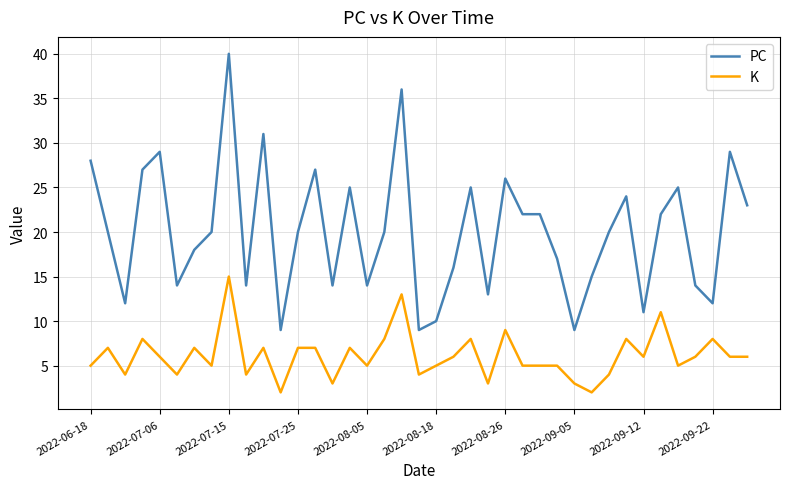

What is the difference between the maximum and minimum values in the PC series?

31